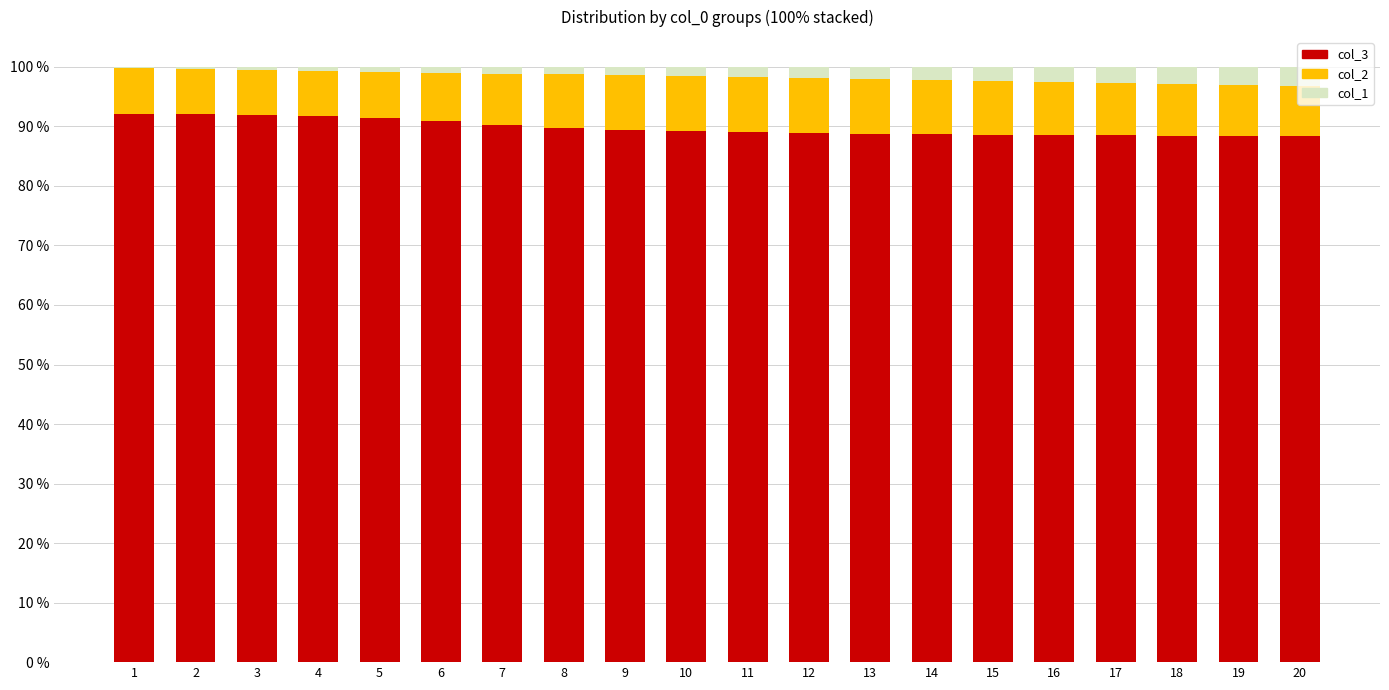

Is it true that col_3 equals 149.4 at 13?

False